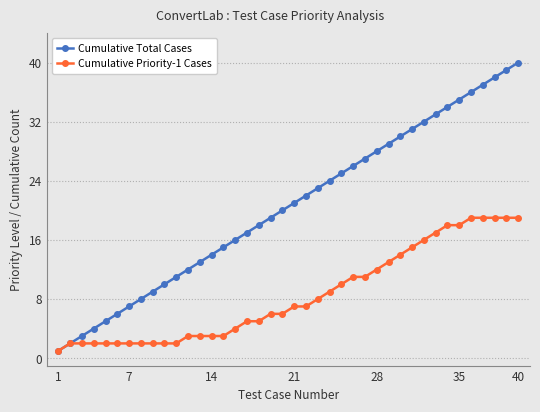

What is the greatest value displayed?

40